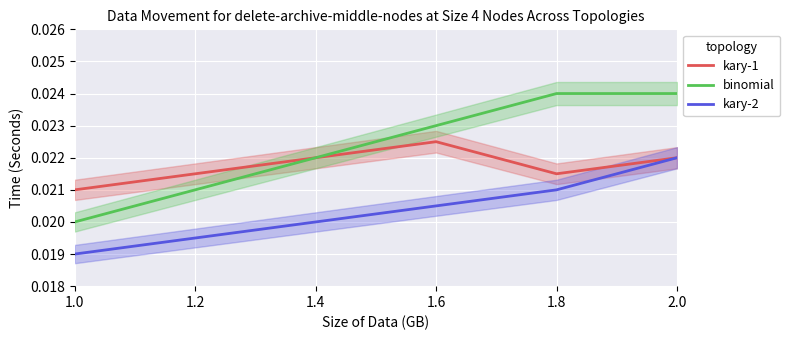

What is the label of the 4th point from the right?

1.4